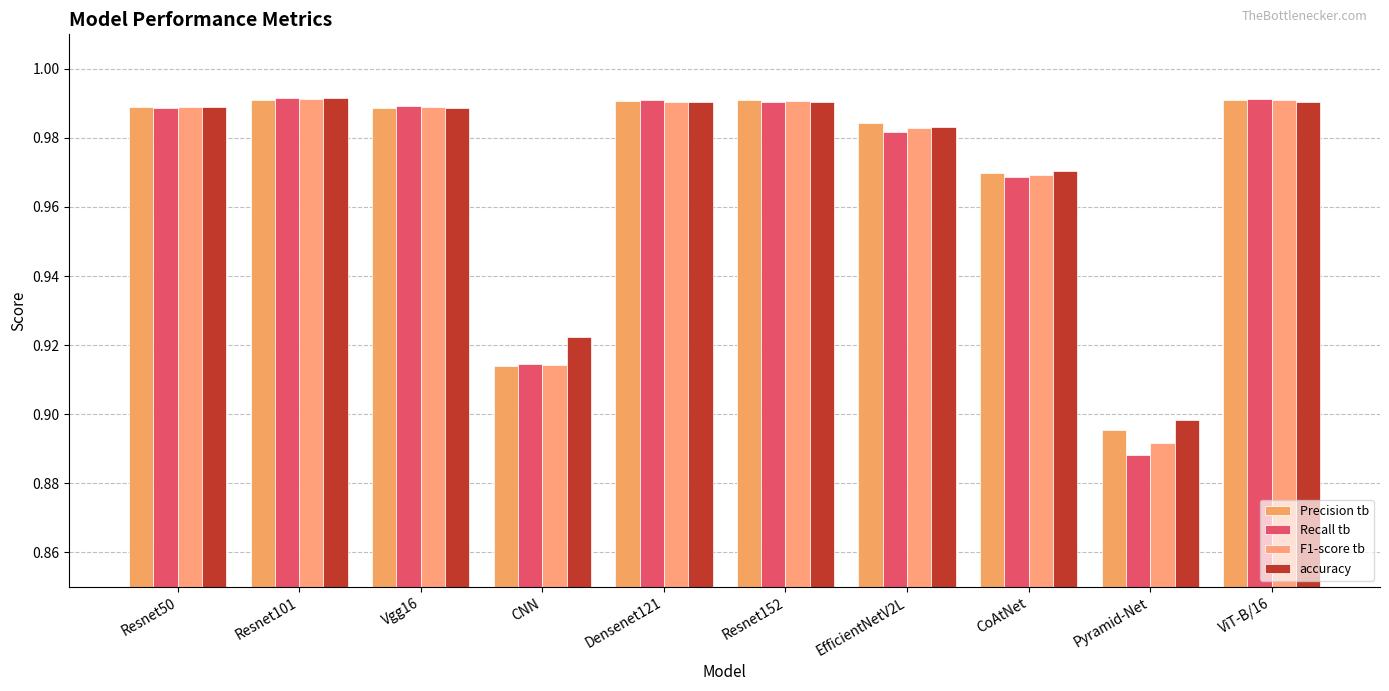

The value of Recall tb at Resnet50 is 1.0. True or false?

True